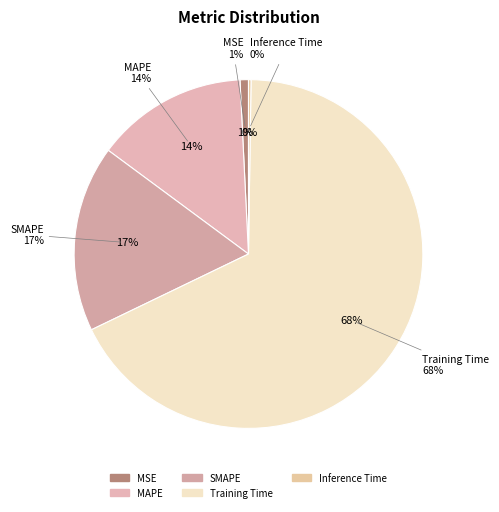

What is the largest slice in the pie chart?

Training Time